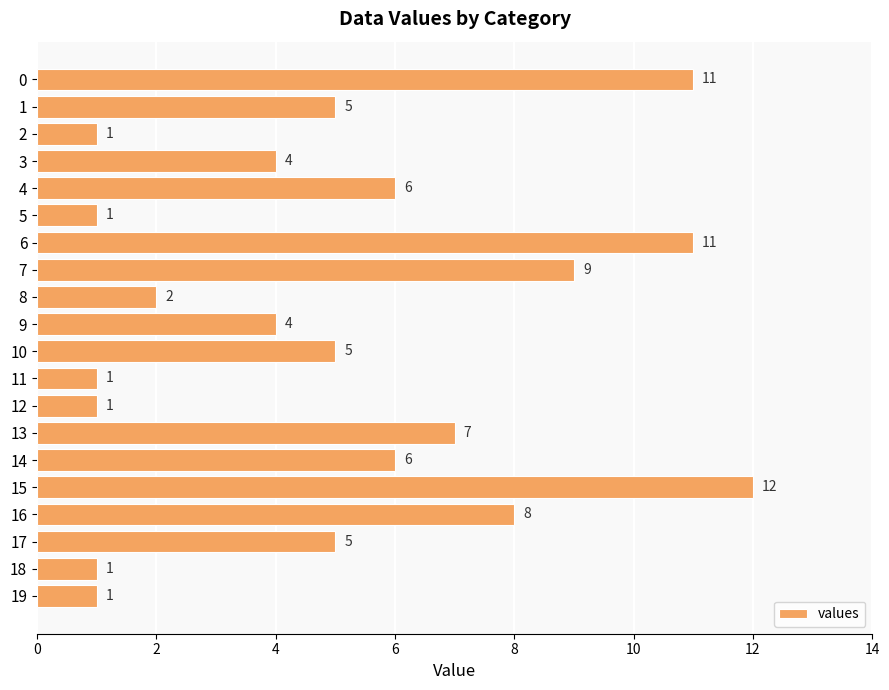

What is the value of the 20th bar from the top?

1